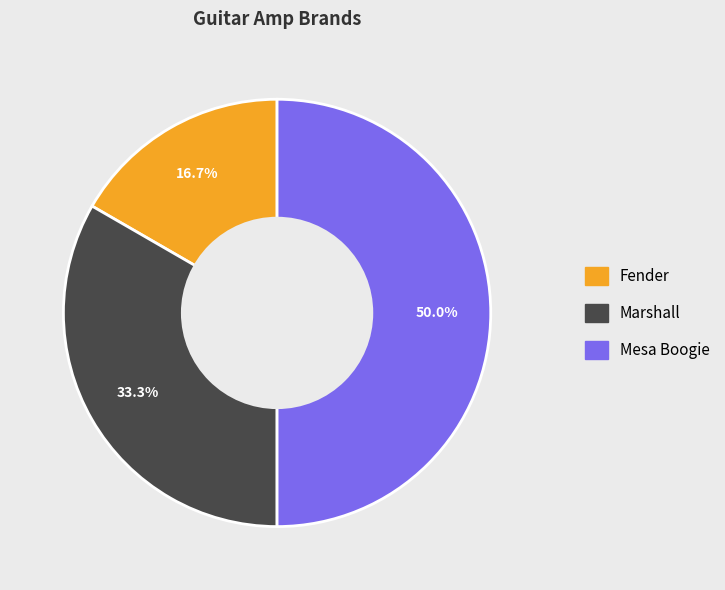

What percentage is the Marshall slice, to the nearest percent?

33%